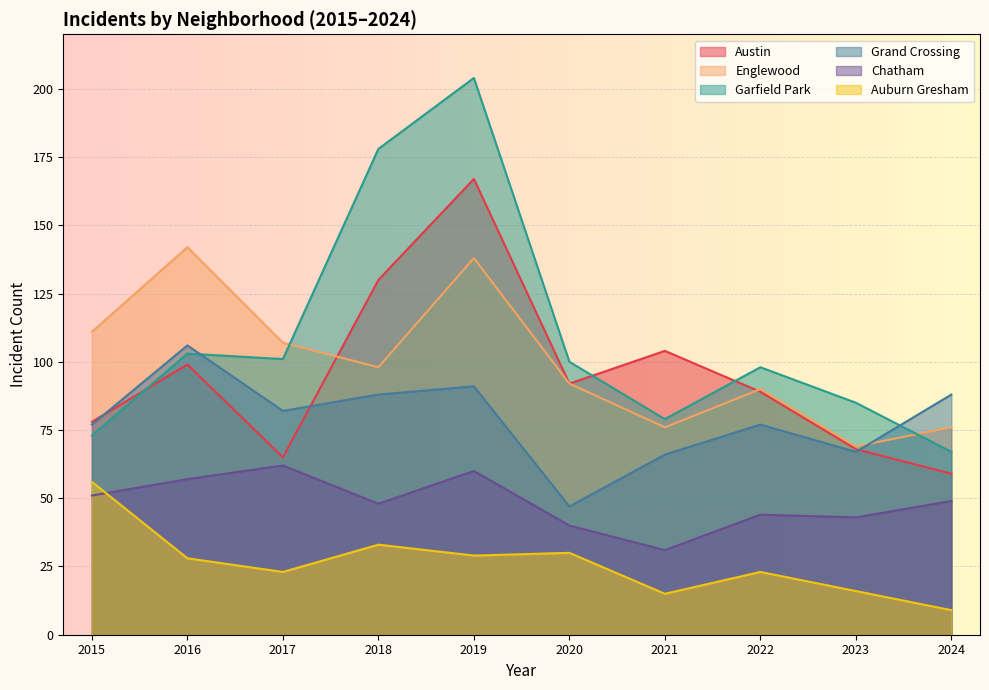

Is it true that Grand Crossing equals 77 at 2015?

True